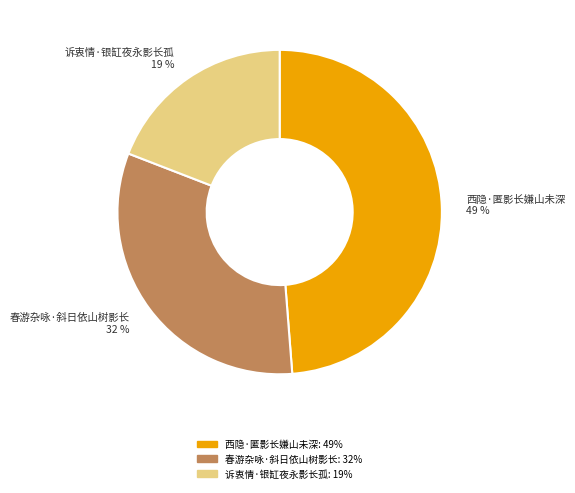

How many slices are in this pie chart?

3